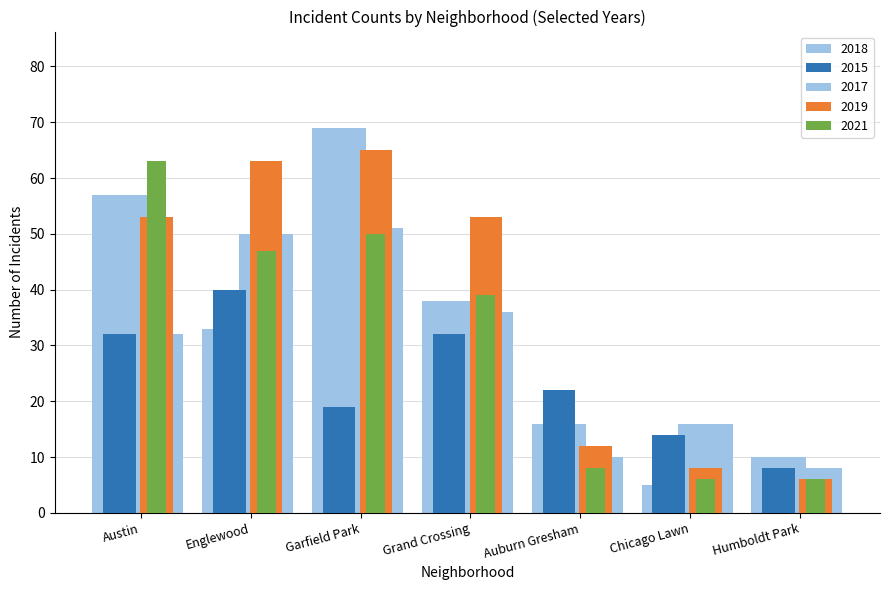

How many series are shown in this chart?

5